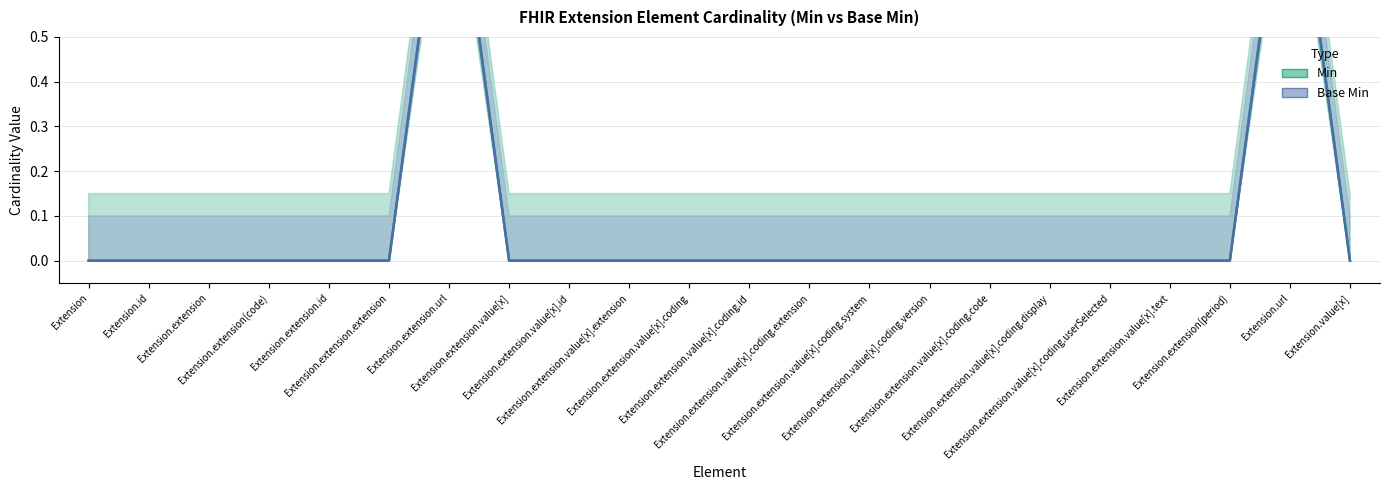

Reading left to right, list all the values displayed in this chart.

Min: Extension=0	Extension.id=0	Extension.extension=0	Extension.extension(code)=0	Extension.extension.id=0	Extension.extension.extension=0	Extension.extension.url=1	Extension.extension.value[x]=0	Extension.extension.value[x].id=0	Extension.extension.value[x].extension=0	Extension.extension.value[x].coding=0	Extension.extension.value[x].coding.id=0	Extension.extension.value[x].coding.extension=0	Extension.extension.value[x].coding.system=0	Extension.extension.value[x].coding.version=0	Extension.extension.value[x].coding.code=0	Extension.extension.value[x].coding.display=0	Extension.extension.value[x].coding.userSelected=0	Extension.extension.value[x].text=0	Extension.extension(period)=0	Extension.url=1	Extension.value[x]=0
Base Min: Extension=0	Extension.id=0	Extension.extension=0	Extension.extension(code)=0	Extension.extension.id=0	Extension.extension.extension=0	Extension.extension.url=1	Extension.extension.value[x]=0	Extension.extension.value[x].id=0	Extension.extension.value[x].extension=0	Extension.extension.value[x].coding=0	Extension.extension.value[x].coding.id=0	Extension.extension.value[x].coding.extension=0	Extension.extension.value[x].coding.system=0	Extension.extension.value[x].coding.version=0	Extension.extension.value[x].coding.code=0	Extension.extension.value[x].coding.display=0	Extension.extension.value[x].coding.userSelected=0	Extension.extension.value[x].text=0	Extension.extension(period)=0	Extension.url=1	Extension.value[x]=0